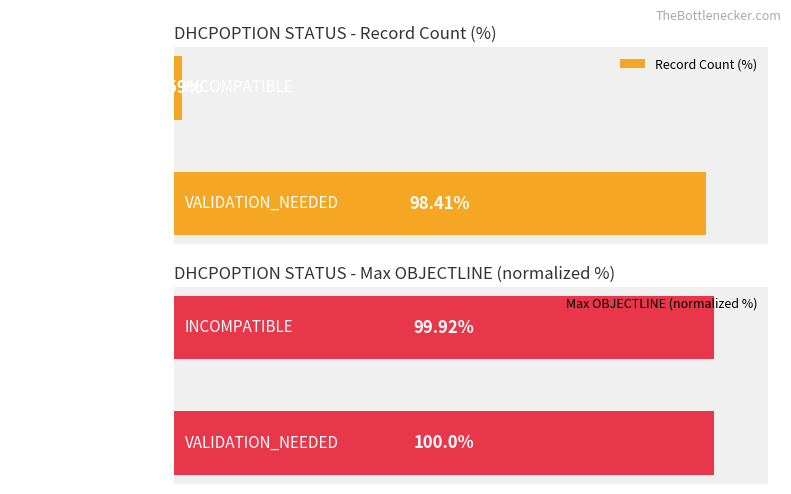

List the series in order of their overall mean, highest first.

Max OBJECTLINE (normalized %), Record Count (%)